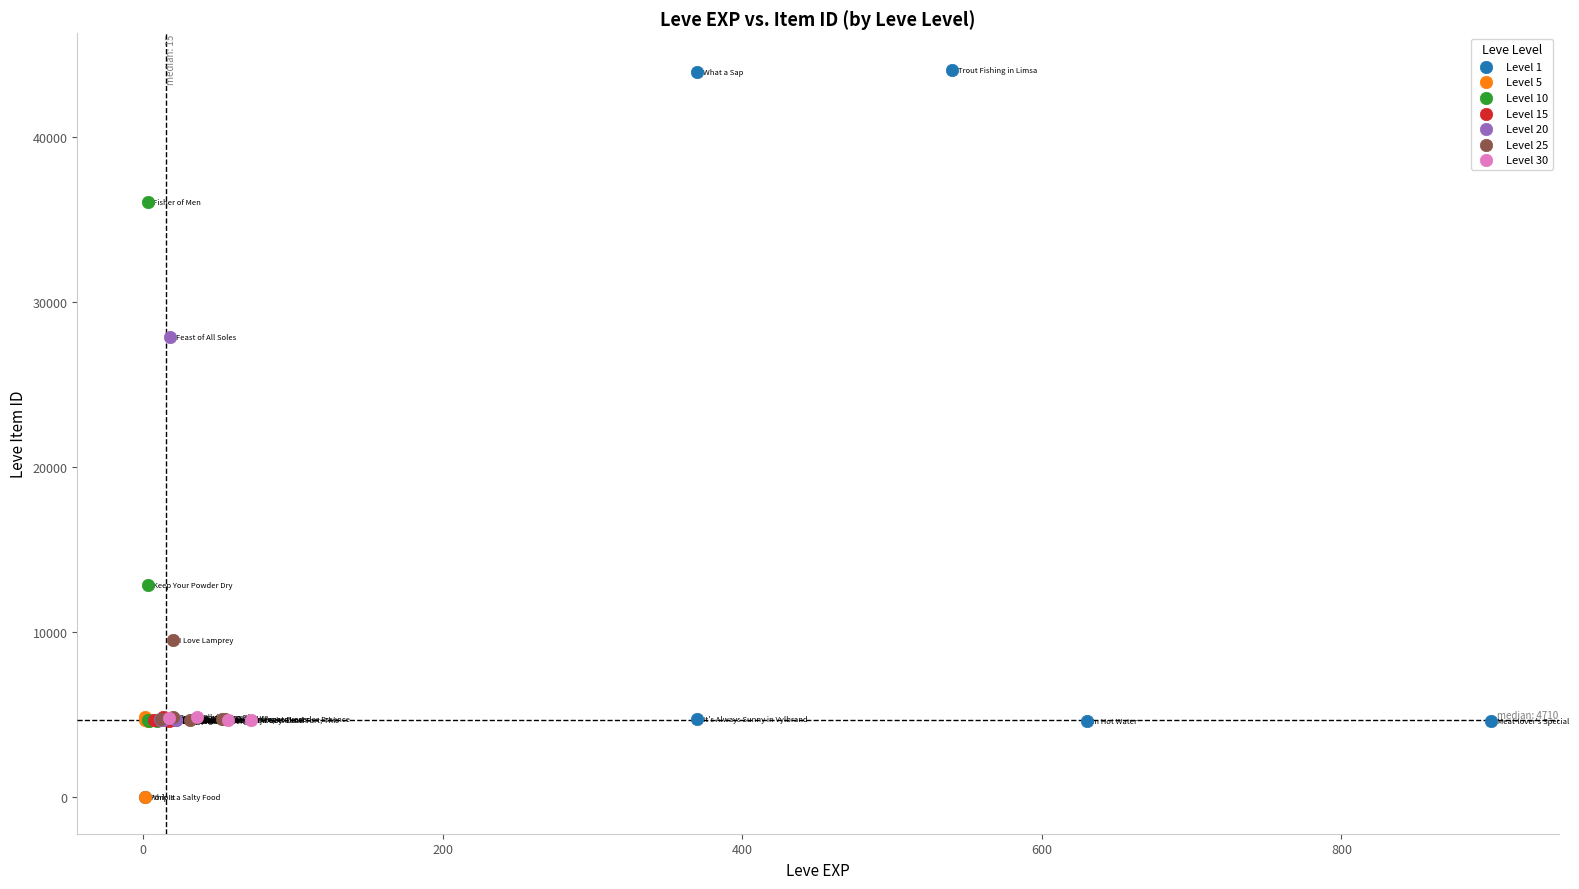

Which series has the widest spread of Y values?

Level 1